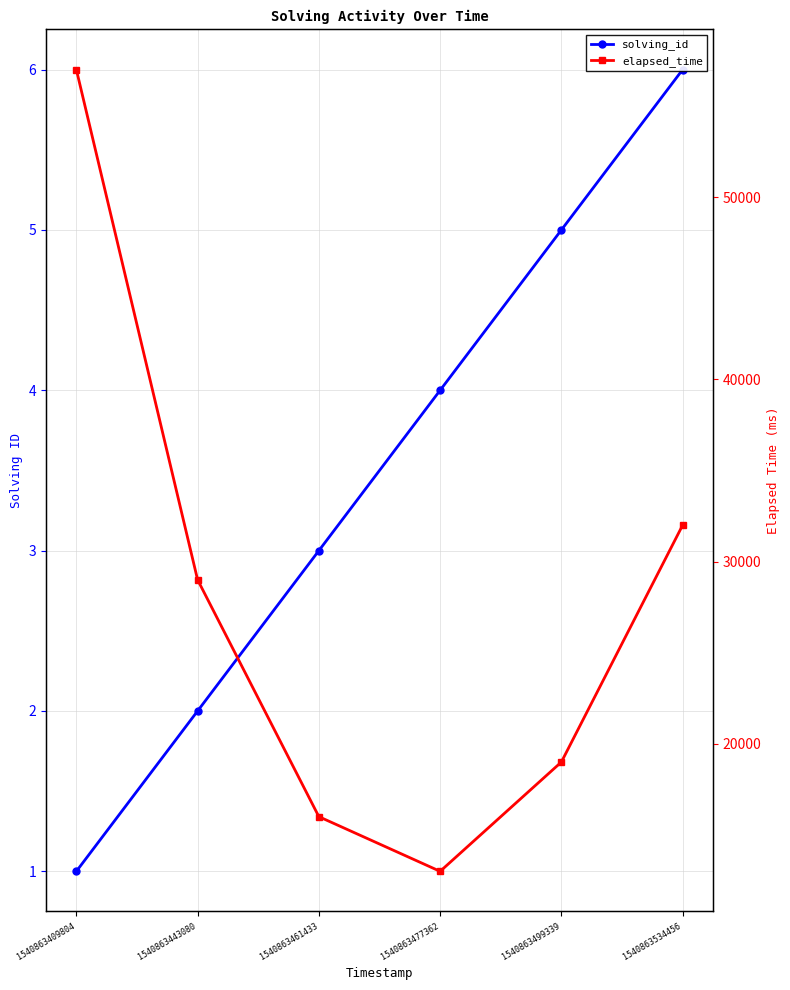

What is the sum of all elapsed_time values?

166000